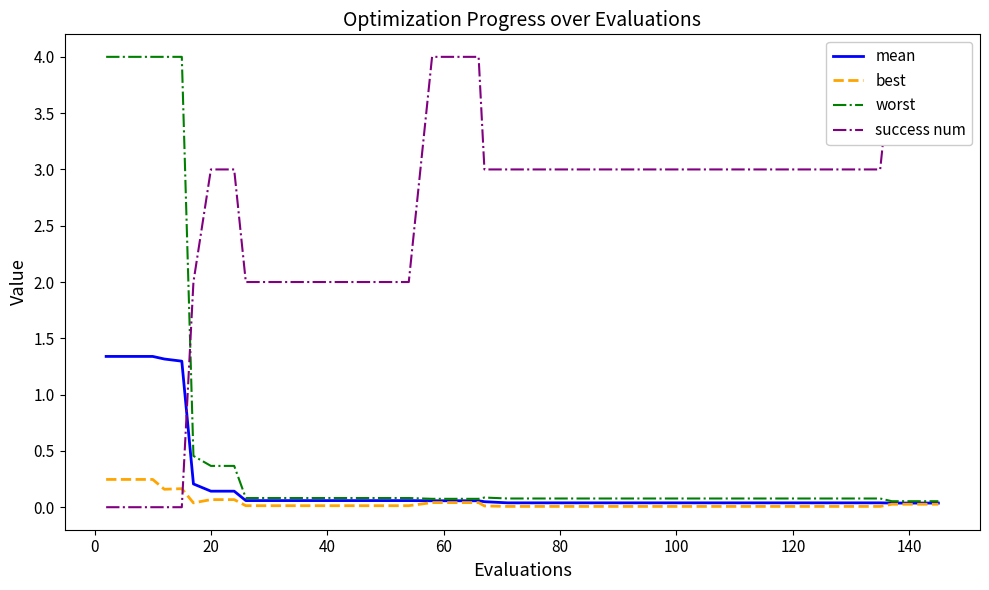

Which series has the largest range (max minus min)?

success num